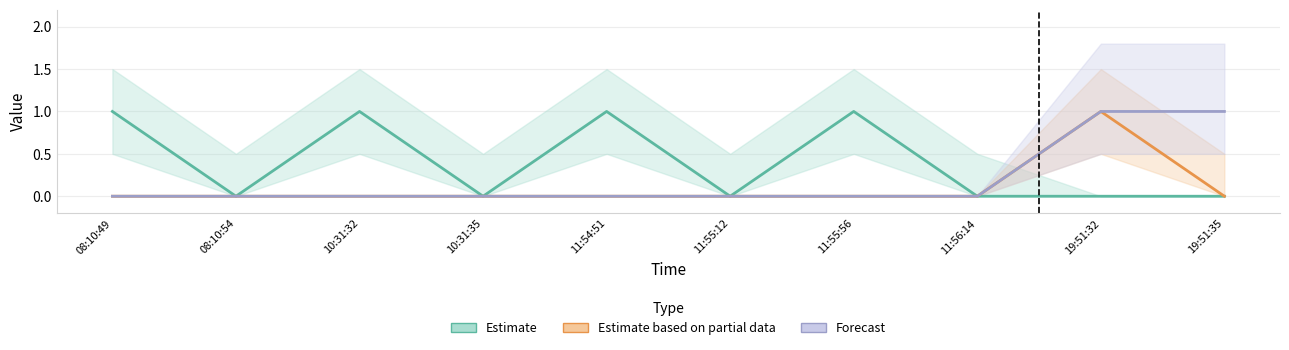

Which series has the widest spread of values?

Estimate